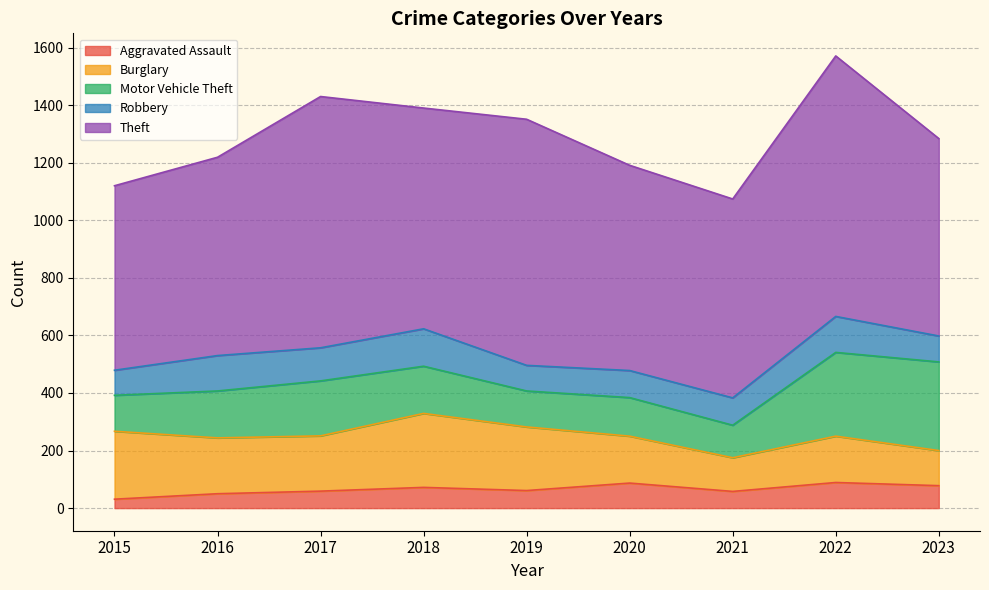

What is the difference between the Robbery values at 2019 and 2021?

6